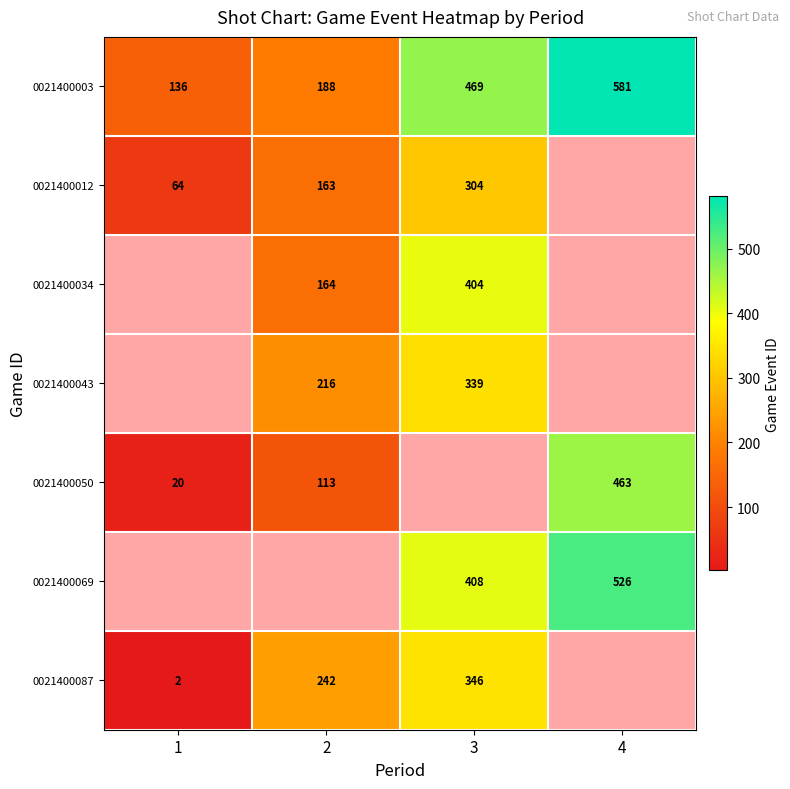

Count the number of data series in this chart.

7